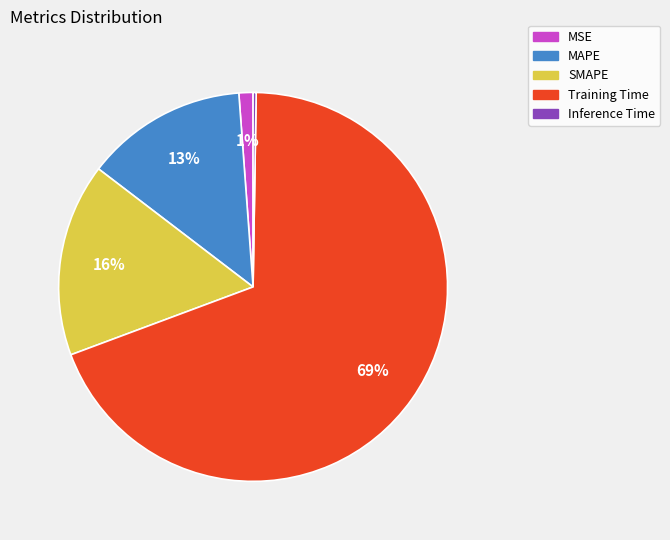

Do SMAPE and MAPE together represent more than half of the pie?

No